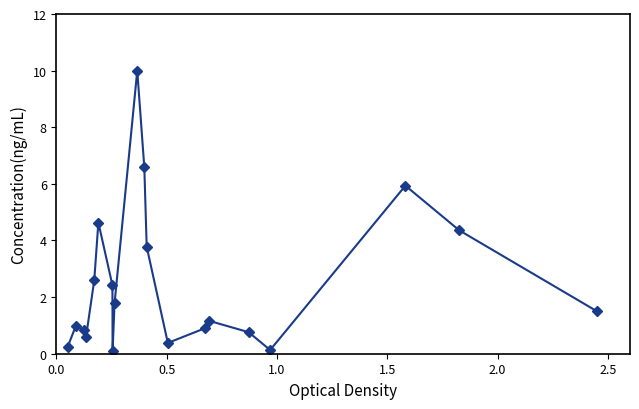

Reading right to left, list all the values displayed in this chart.

1.5	4.4	5.9	0.1	0.8	1.2	0.9	0.4	3.8	6.6	10.0	1.8	0.1	2.4	4.6	2.6	0.6	0.8	1.0	0.2